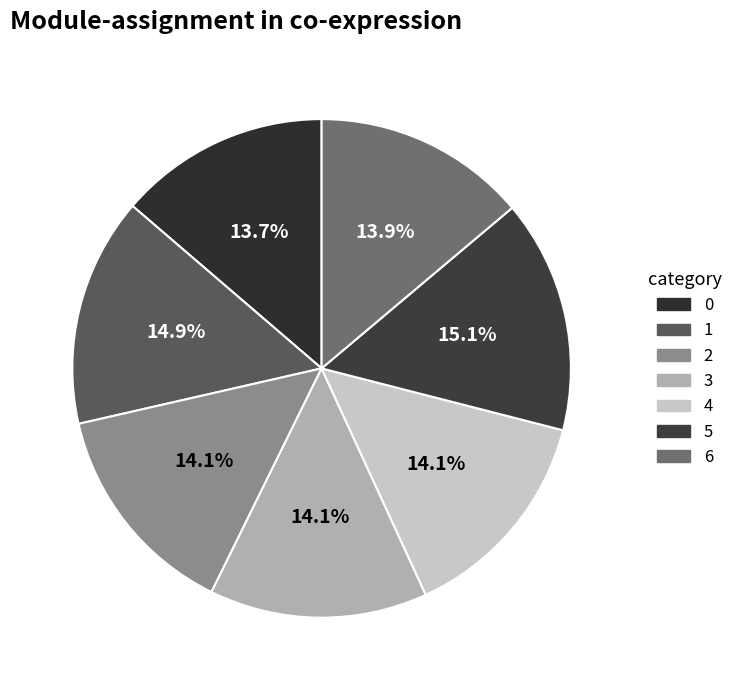

To the nearest percent, what percentage of the pie is 3?

14%